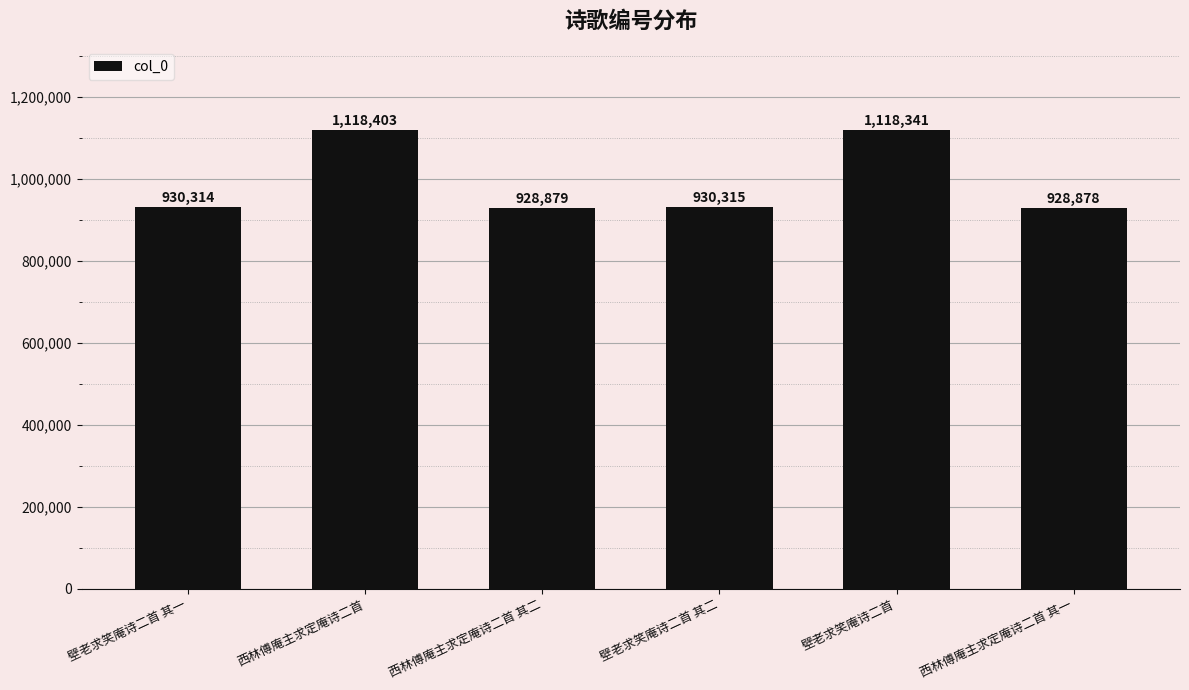

Rank the categories by value from lowest to highest.

西林傅庵主求定庵诗二首 其一, 西林傅庵主求定庵诗二首 其二, 壁老求笑庵诗二首 其一, 壁老求笑庵诗二首 其二, 壁老求笑庵诗二首, 西林傅庵主求定庵诗二首